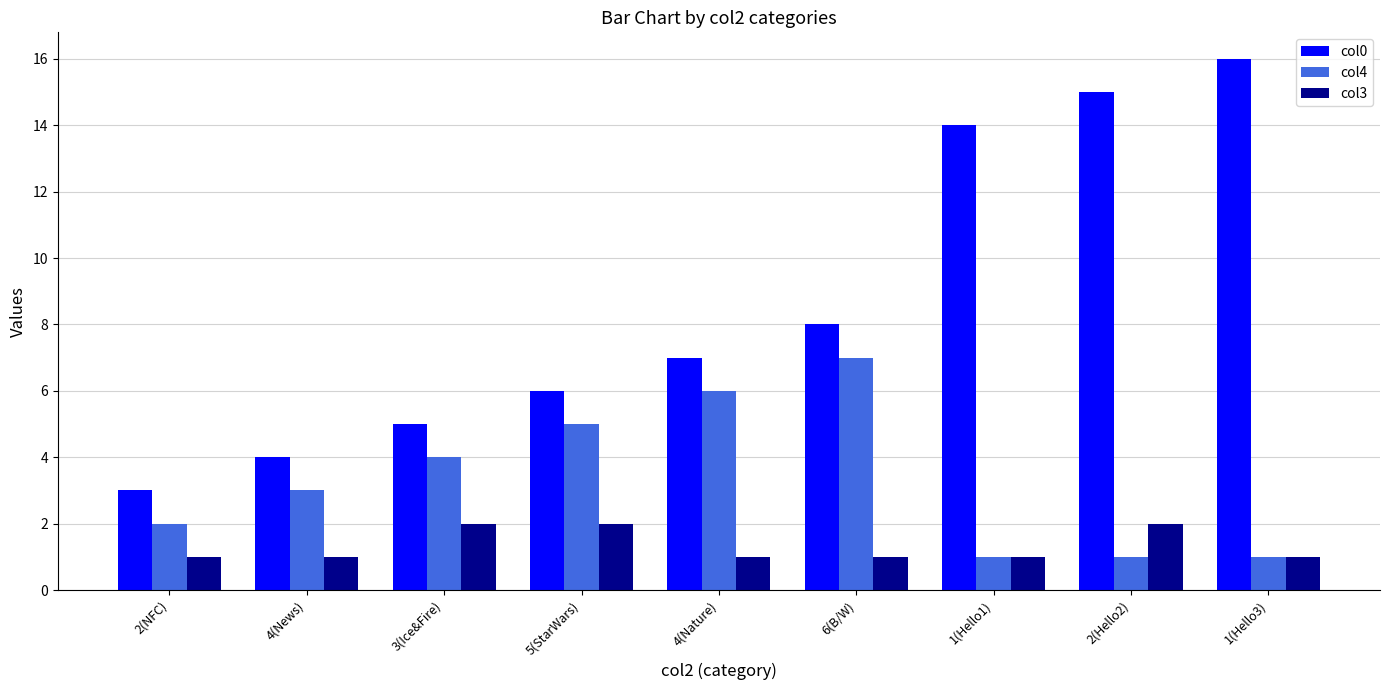

Where is col0 nearest to the value 9?

6(B/W)